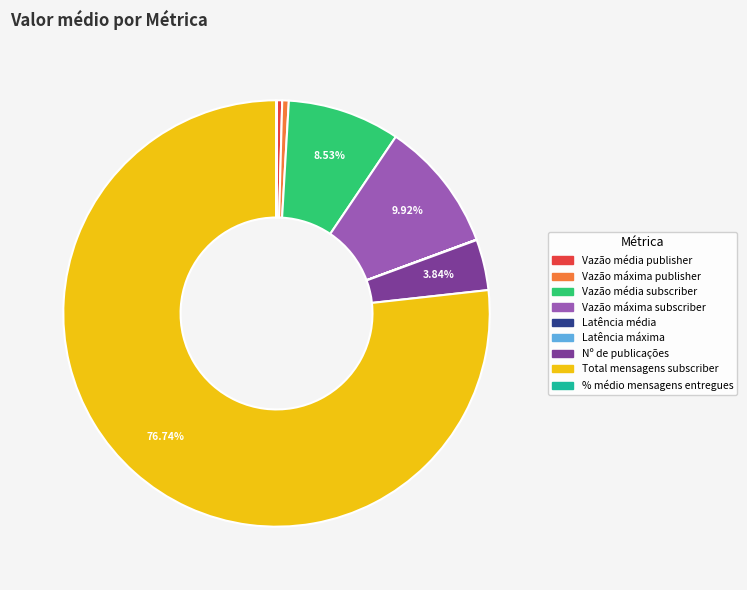

Which category has the biggest portion of the pie?

Total mensagens subscriber